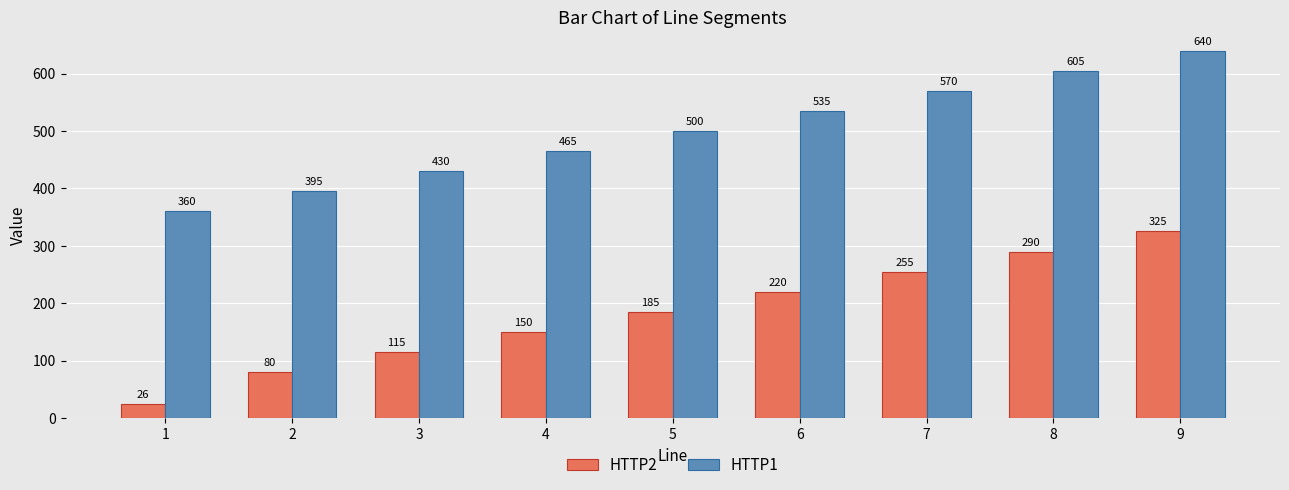

What is the value of the HTTP2 bar at the 1st from the left?

25.5